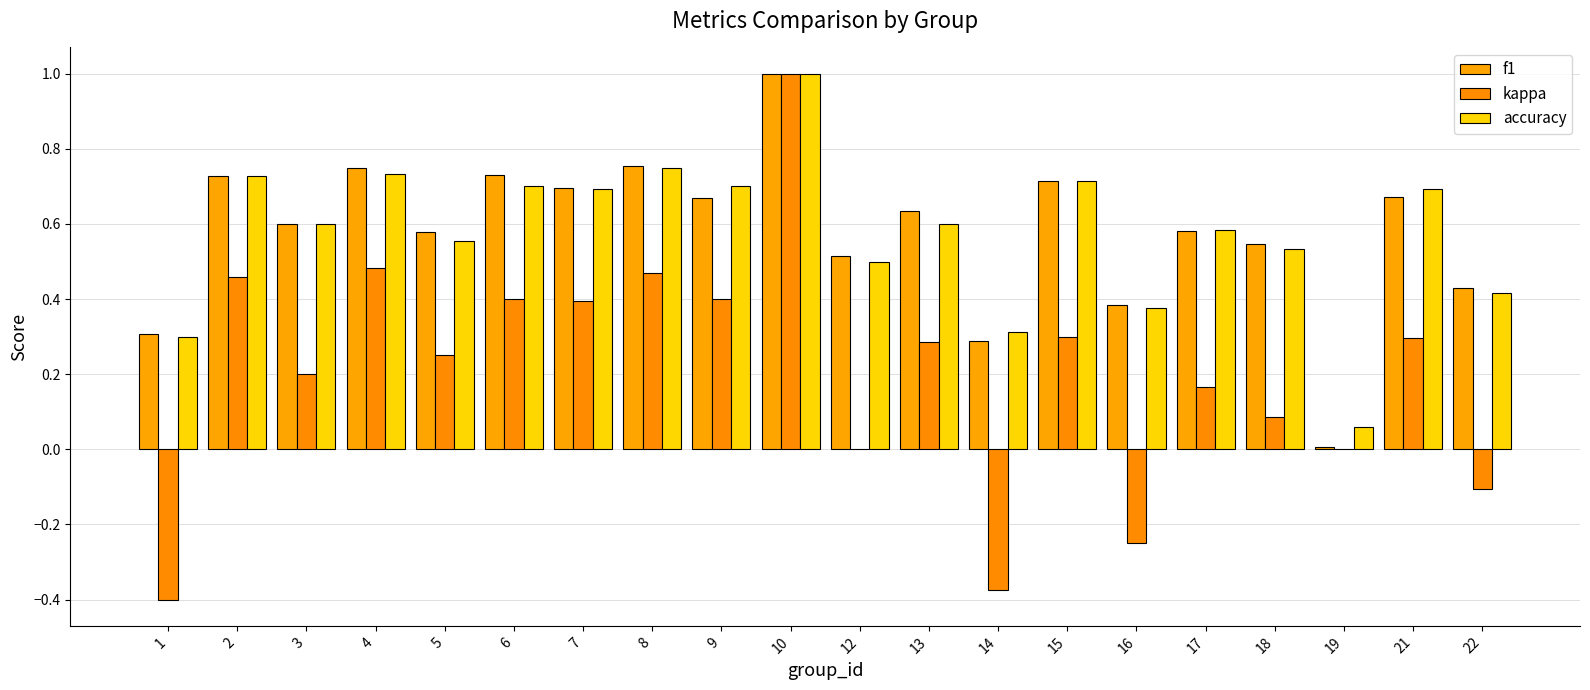

What is the total value across all series at 4?

2.0